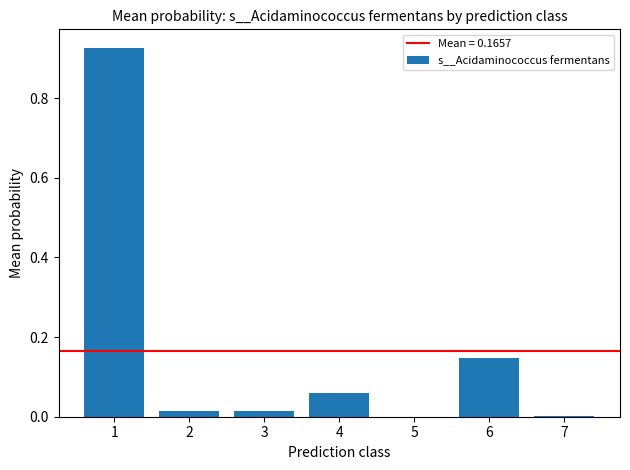

Is it true that the value at 3 is 0.0?

True